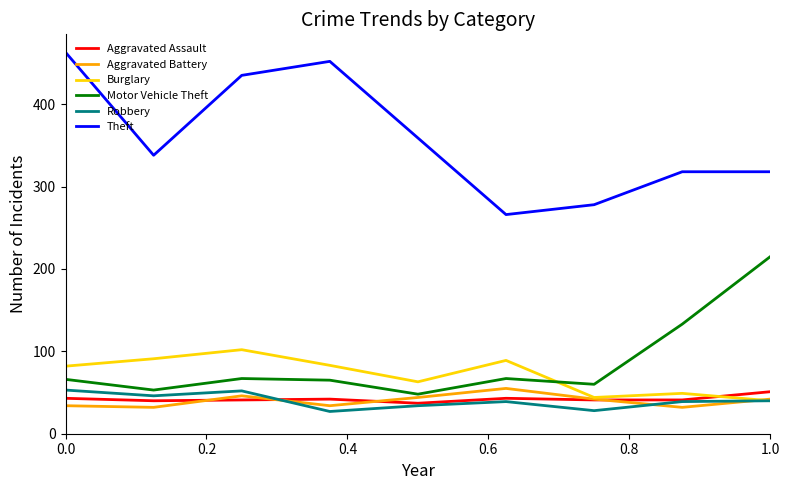

What is the lowest value of the Motor Vehicle Theft series?

48